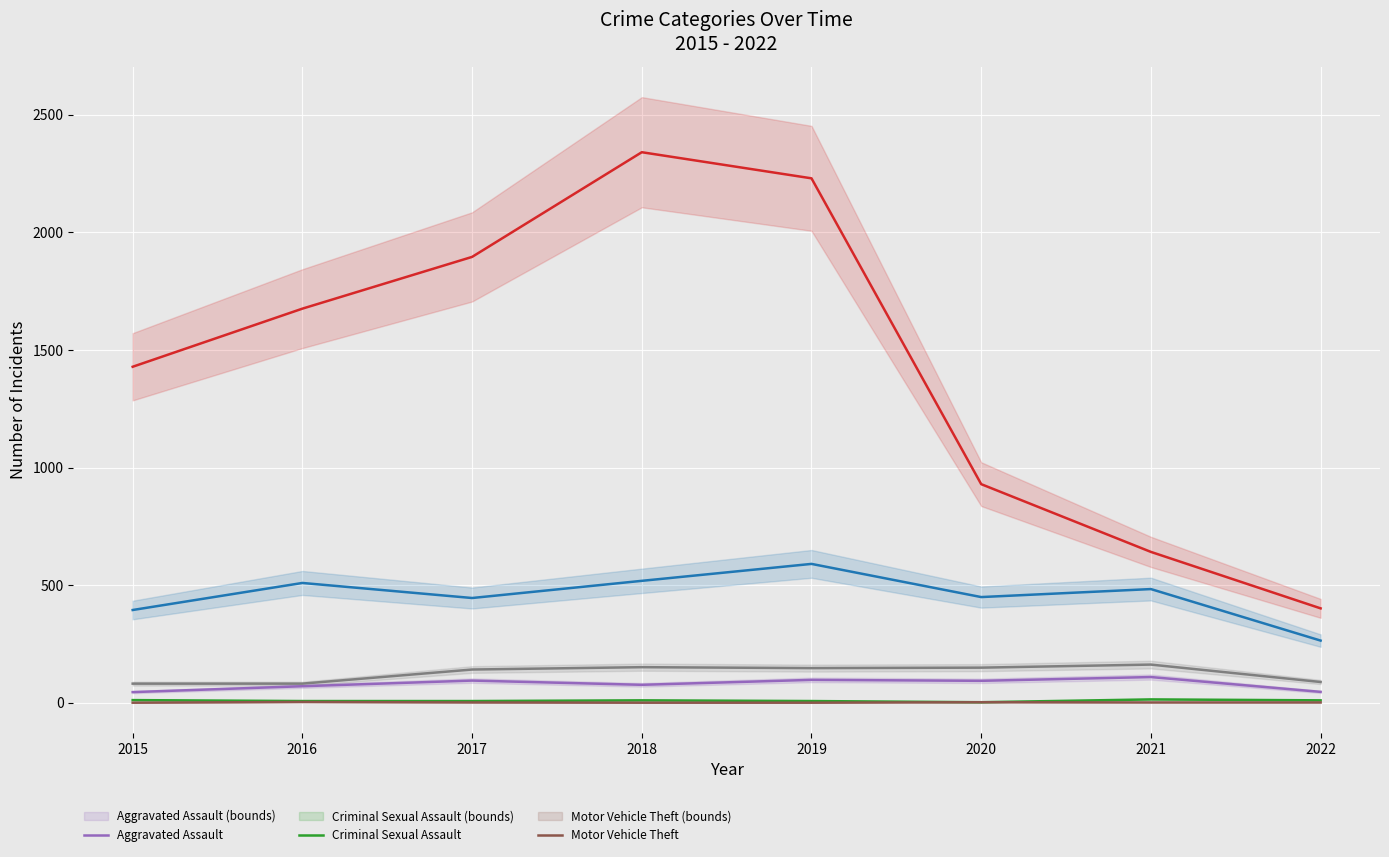

At how many categories does at least one series exceed 90?

8